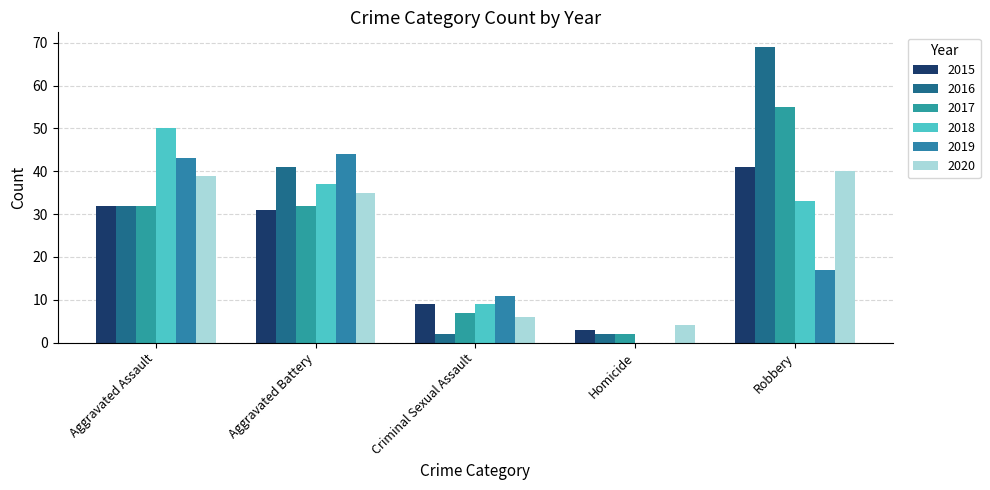

Which series has the largest total across all categories?

2016